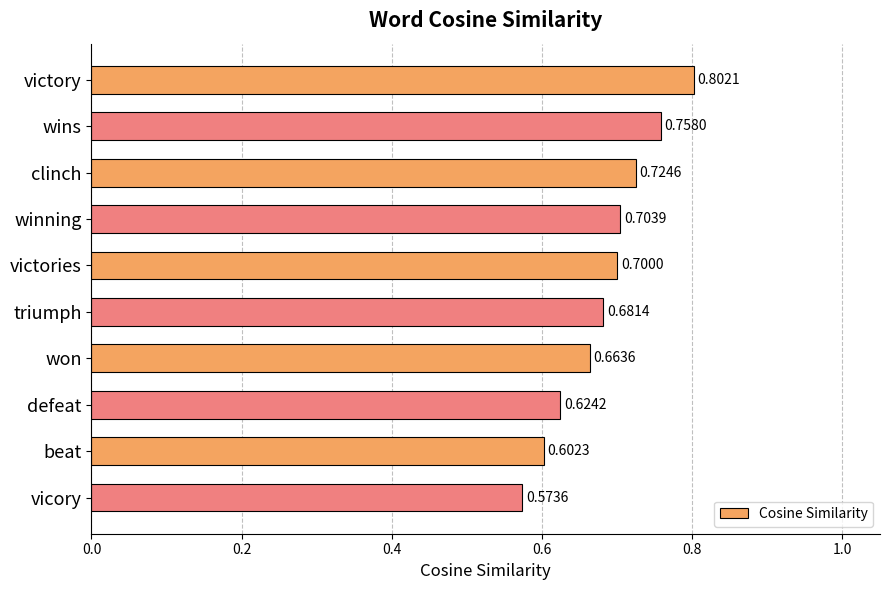

List the labels in order of value, largest first.

victory, wins, clinch, winning, victories, triumph, won, defeat, beat, vicory